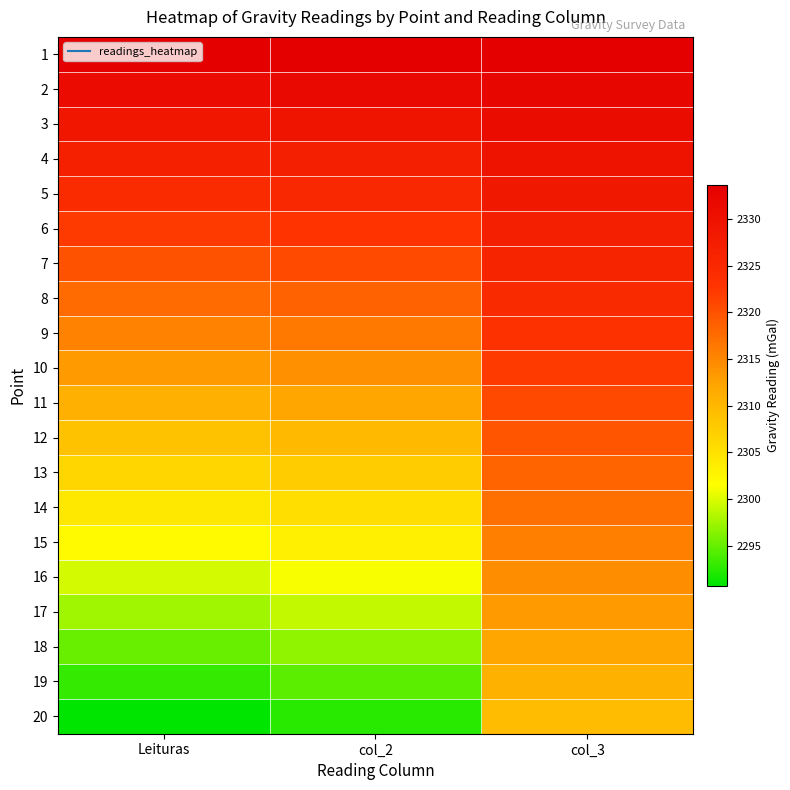

At how many categories does at least one series exceed 2327?

3